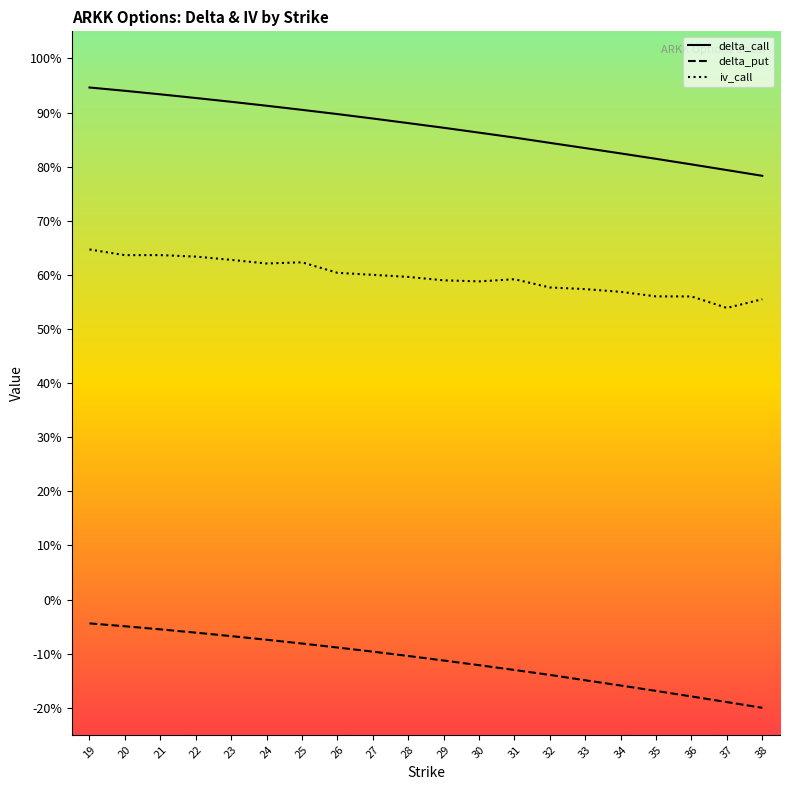

What is the spread (max minus min) of values at 33?

1.0